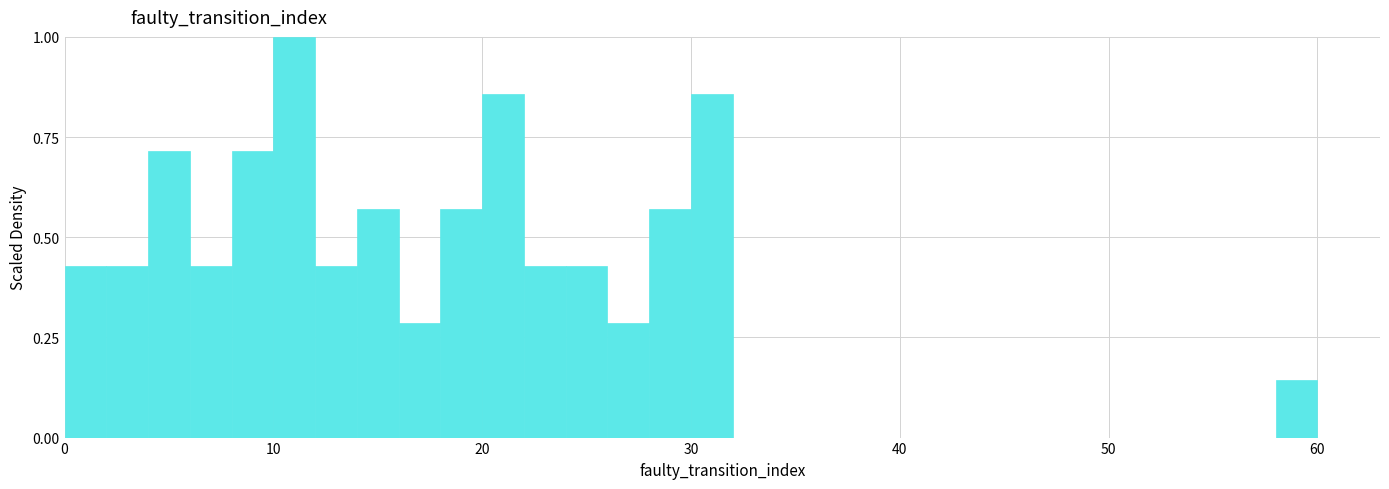

Around what value on the x-axis is the tallest bar? Give the approximate position of its centre, as read against the axis.

11